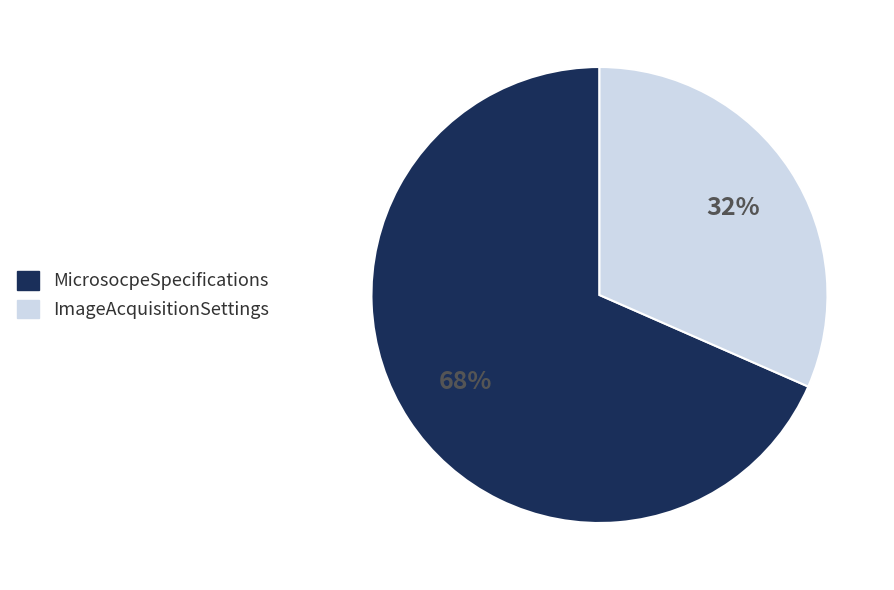

To the nearest percent, what portion does ImageAcquisitionSettings represent?

32%